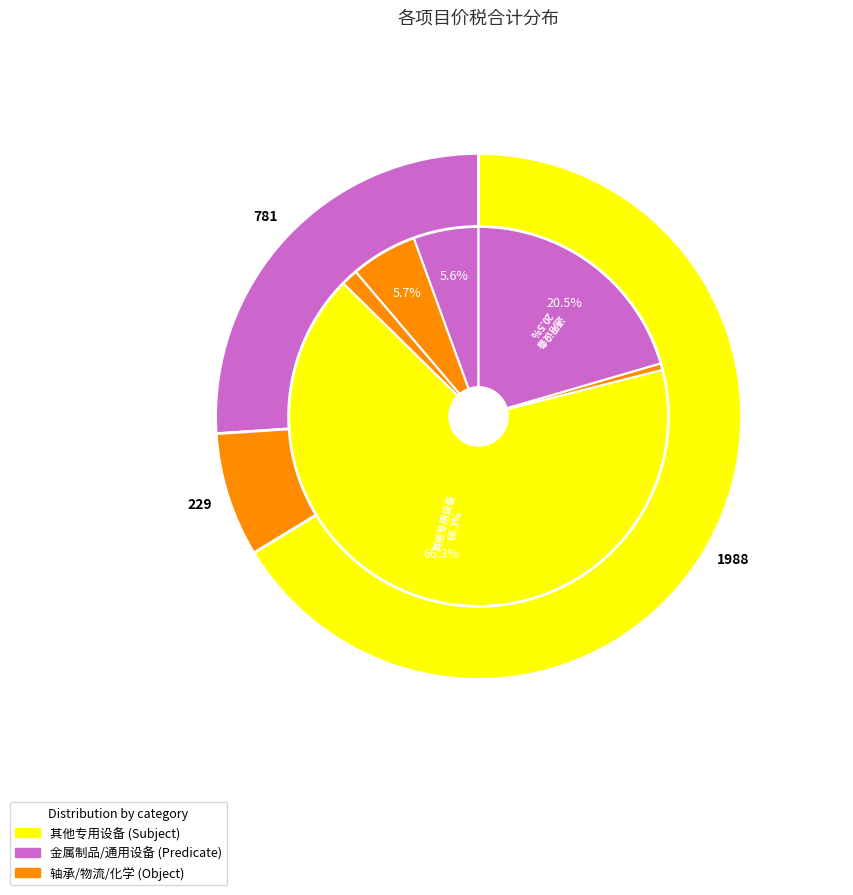

What is the smallest slice in the pie chart?

6.2x9x2尼龙衬套2.4.pdf